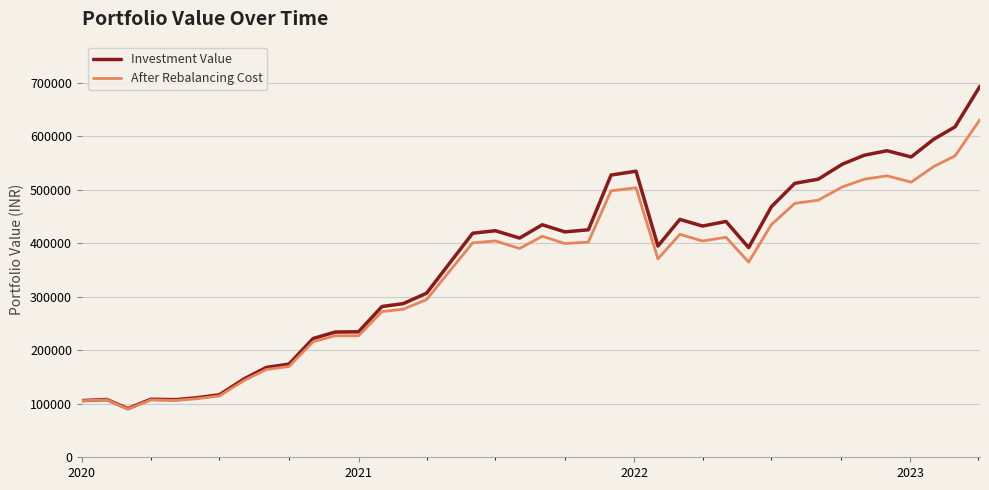

What is the average value of the After Rebalancing Cost series?

341638.2